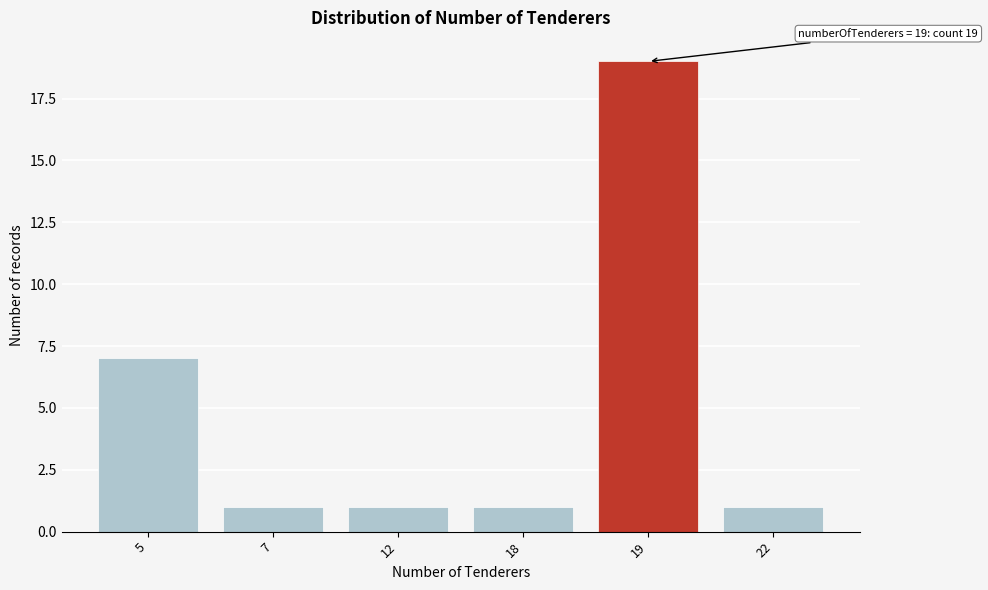

Reading left to right, extract all data points from this chart.

7	1	1	1	19	1